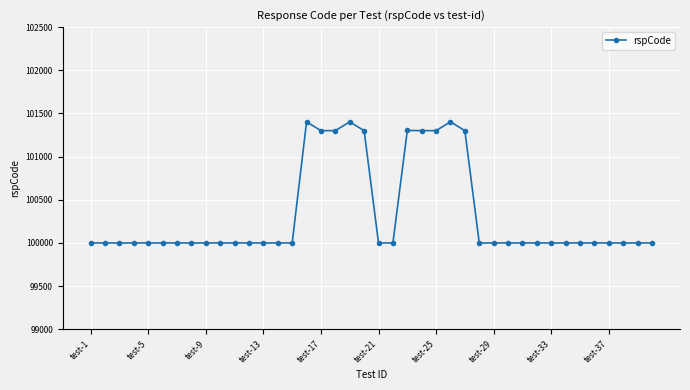

What is the smallest value displayed?

100000